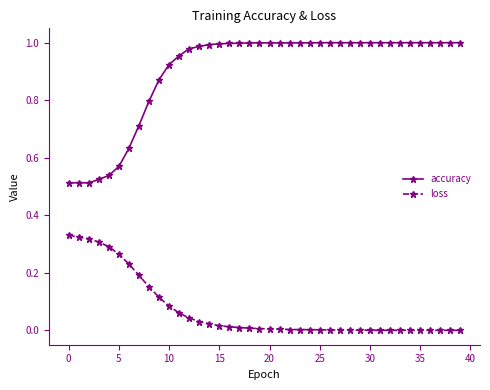

Which series has the widest spread of values?

accuracy